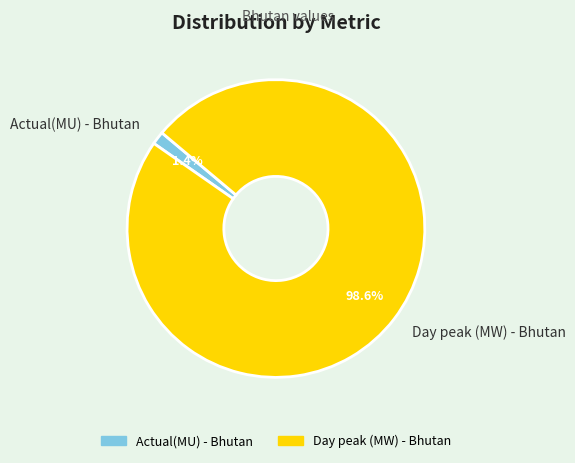

Which has a higher value, Actual(MU) - Bhutan or Day peak (MW) - Bhutan?

Day peak (MW) - Bhutan